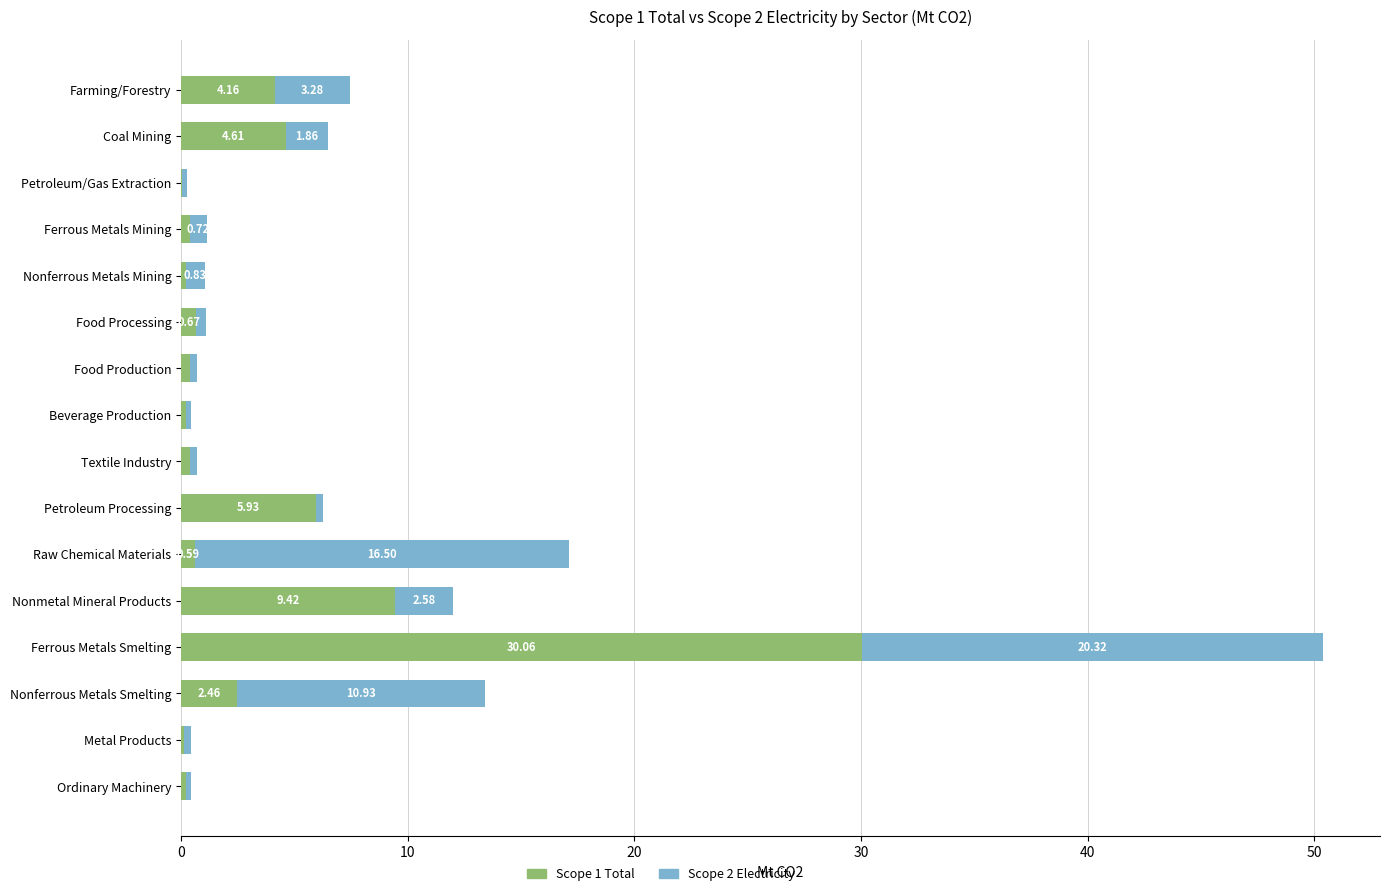

At which category is the sum across all series the highest?

Ferrous Metals Smelting